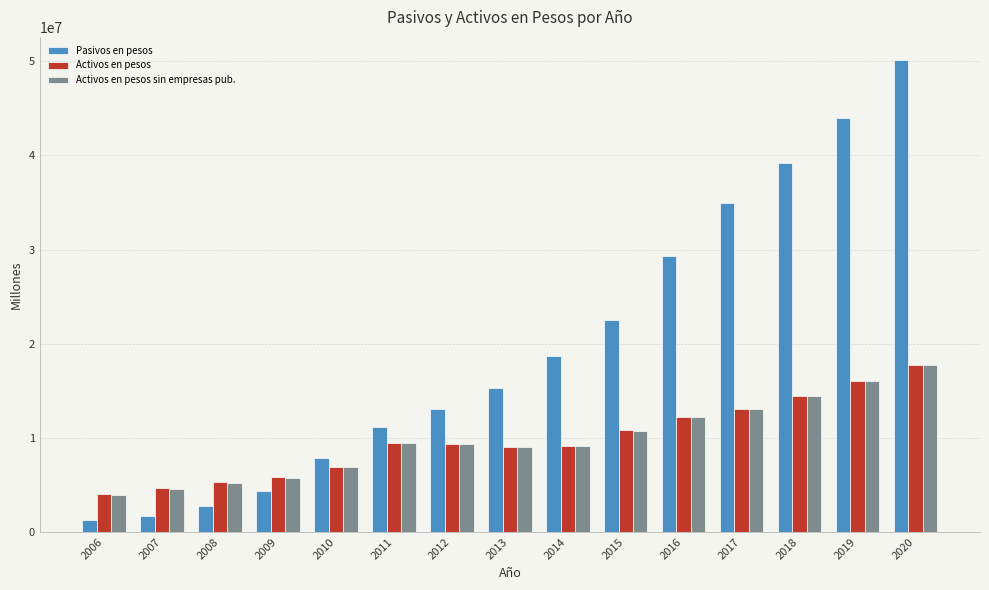

At which label does Activos en pesos first exceed 9298488?

2011